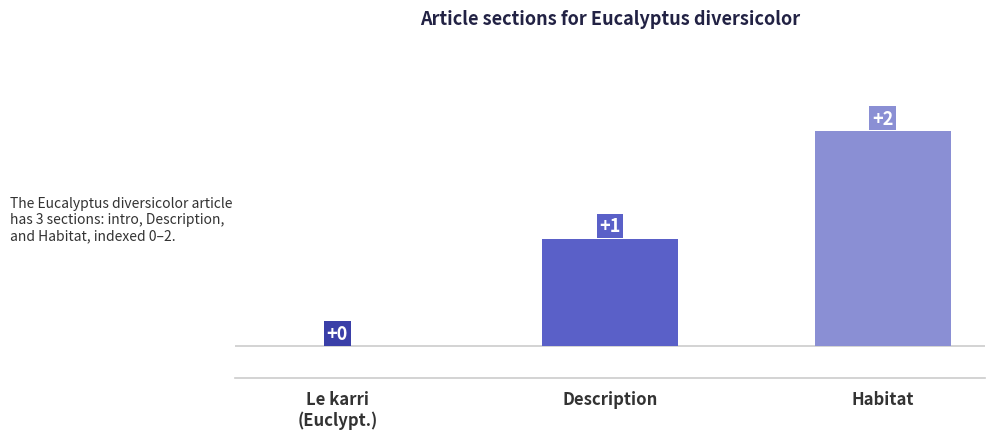

Is it true that the value at Habitat is 1?

False